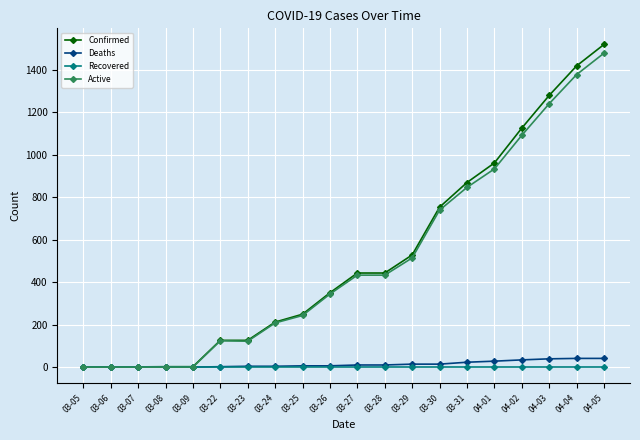

At which label is Active closest to 739?

03-30